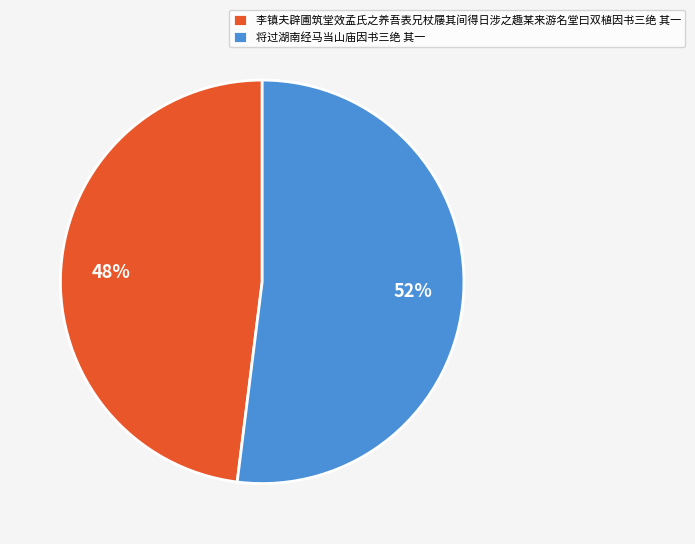

To the nearest percent, what portion does 将过湖南经马当山庙因书三绝 其一 represent?

52%